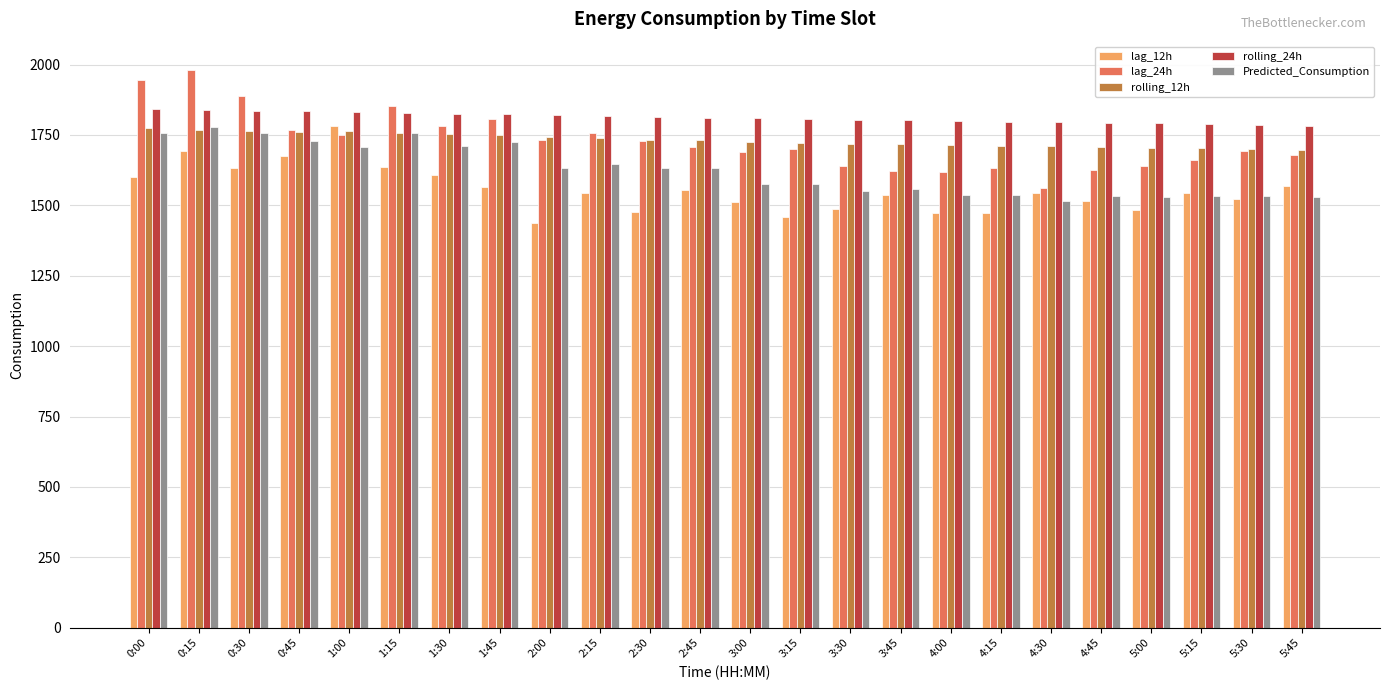

Is the value of Predicted_Consumption at 1:30 greater than the value of lag_24h at 2:00?

No